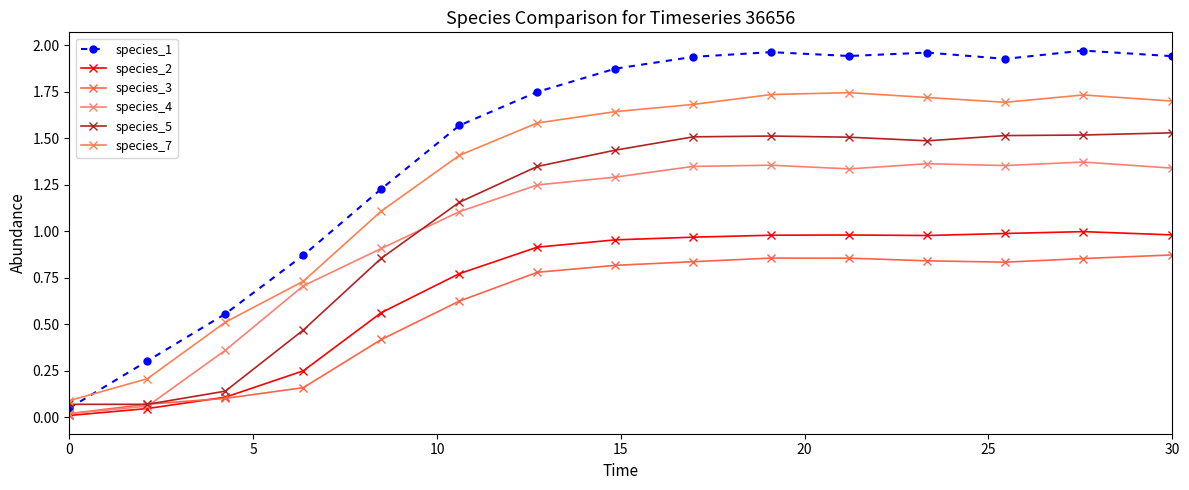

How many intersections are there between species_5 and species_1?

1